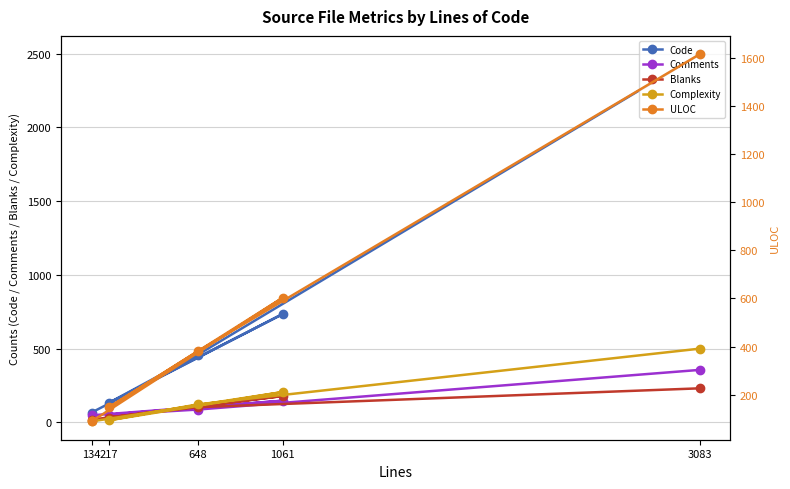

What is the label of the 5th point from the left?

134